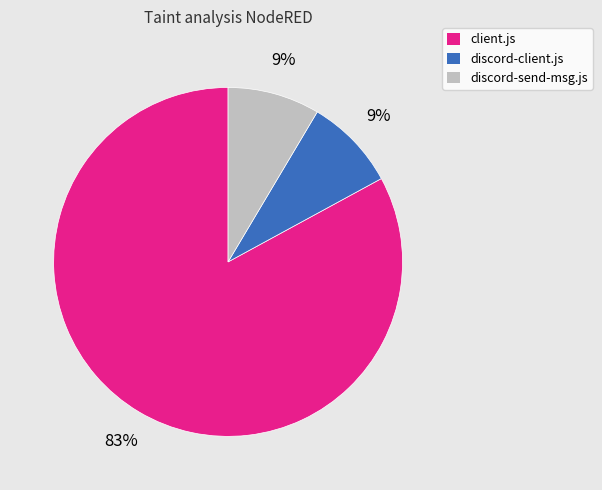

How many slices are in this pie chart?

3